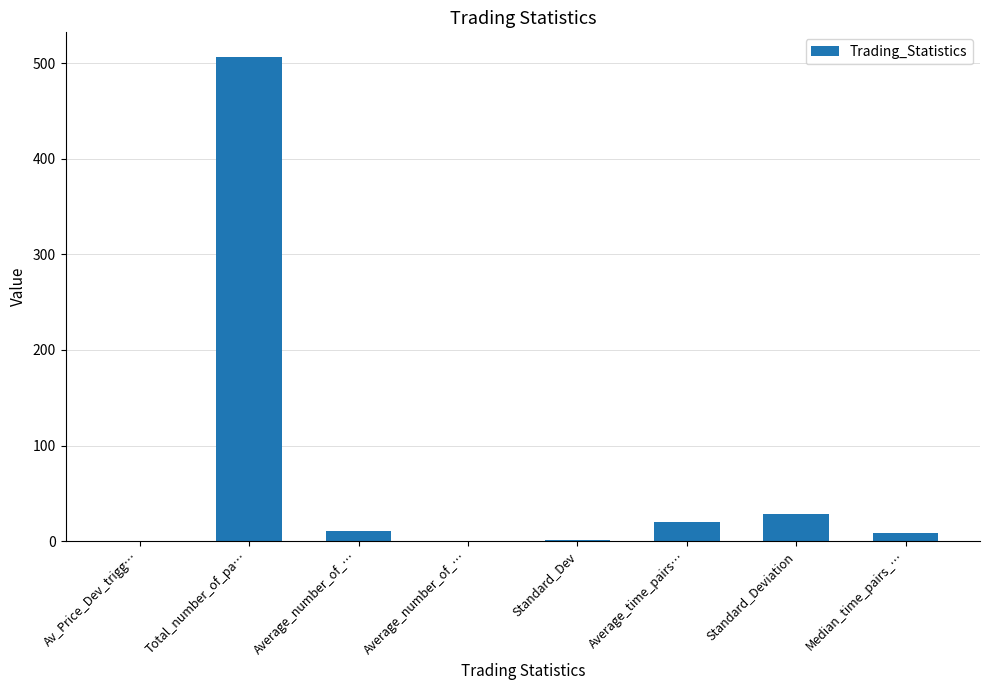

How many data points does each series have?

8